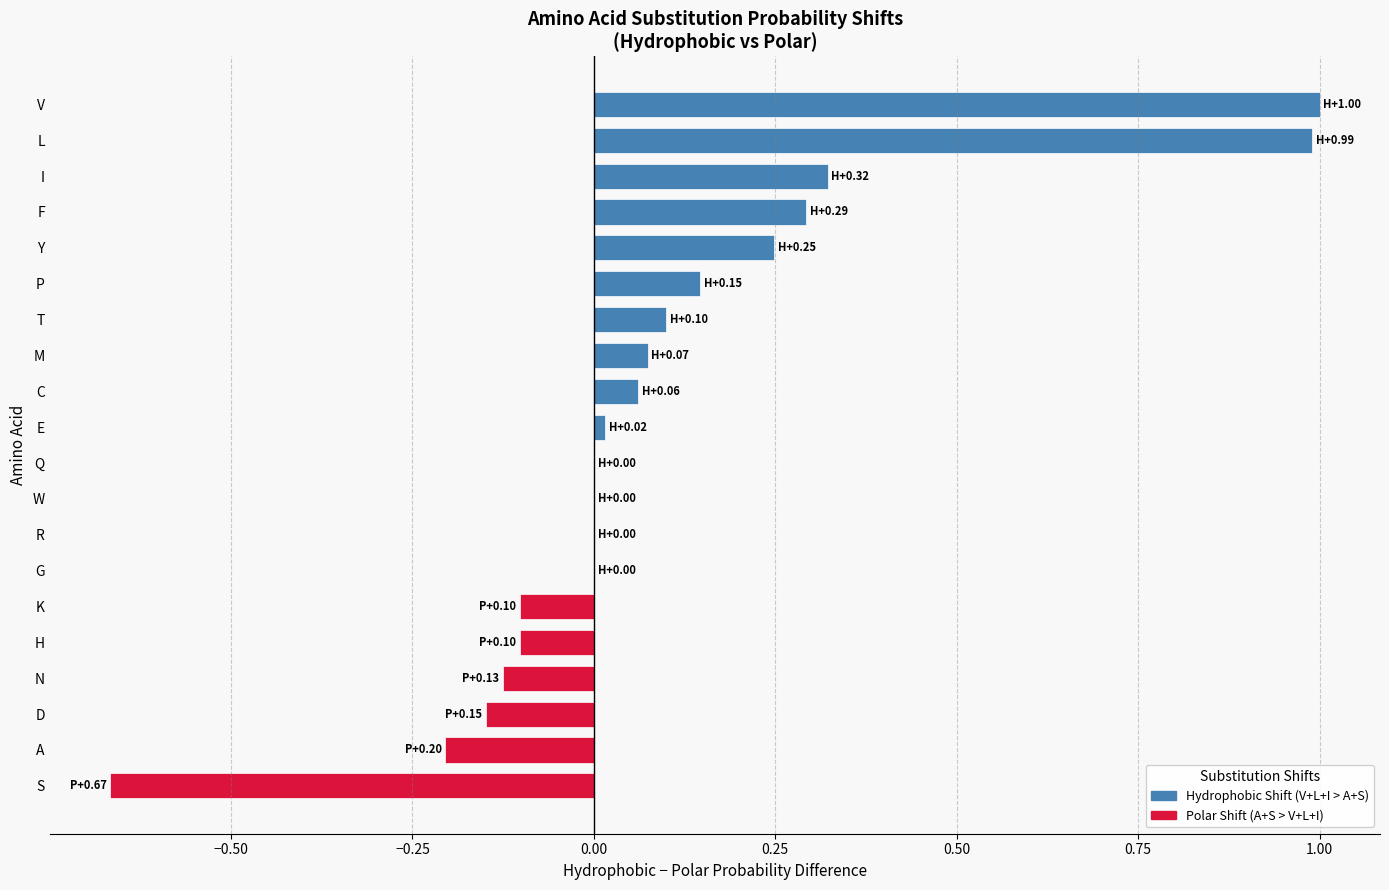

True or false: the data shows 0.6 at G.

False